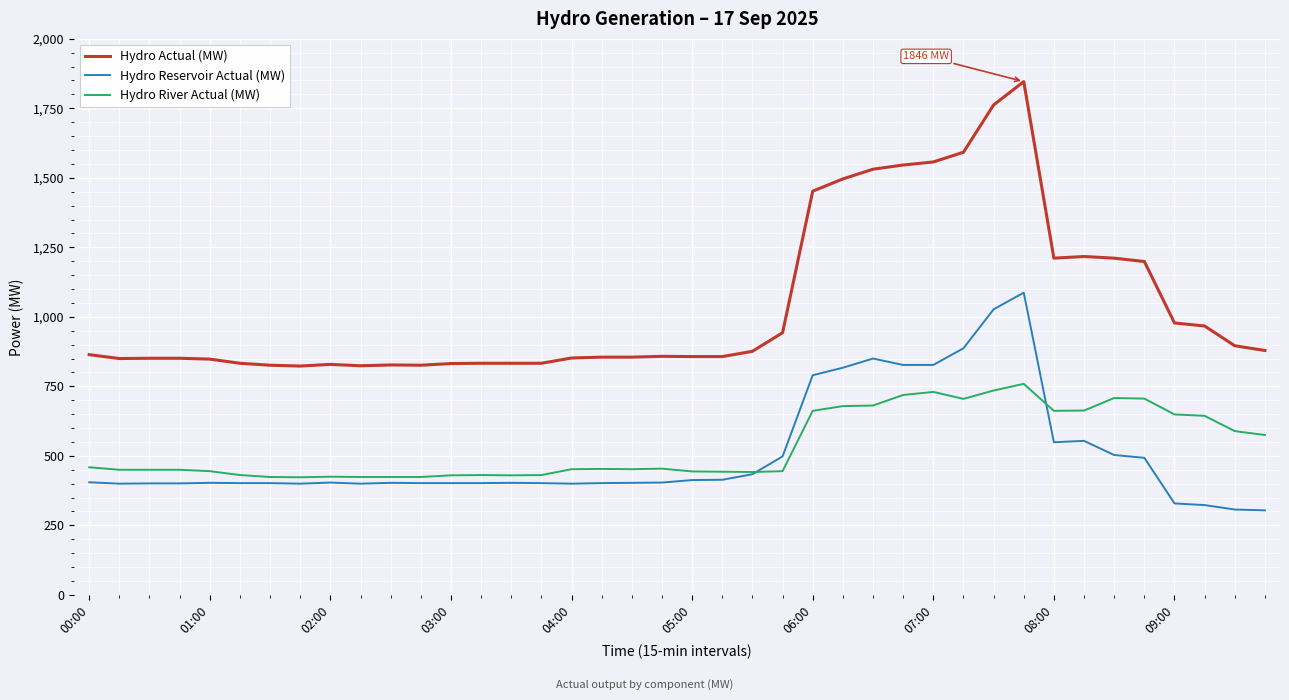

Which series has the largest range (max minus min)?

Hydro Actual (MW)